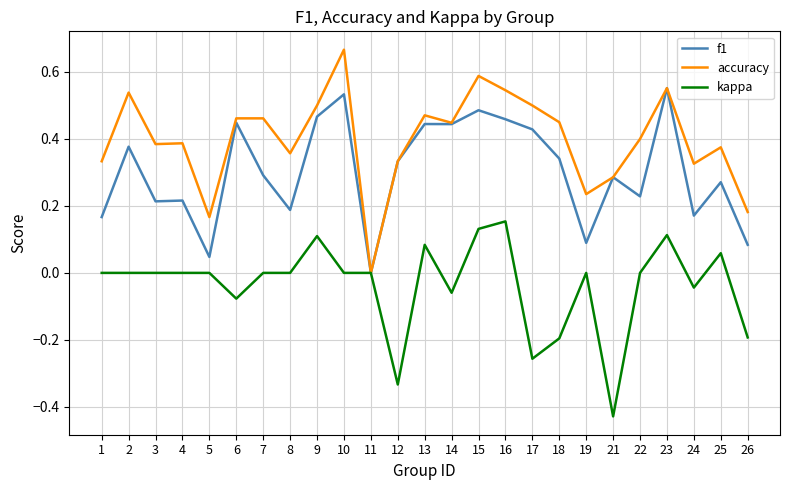

List the series in order of their peak value, lowest first.

kappa, f1, accuracy